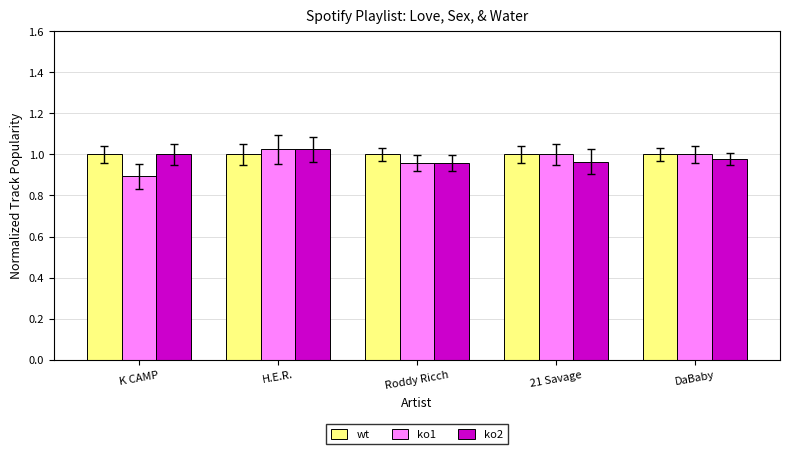

Which series has the widest spread of values?

ko1